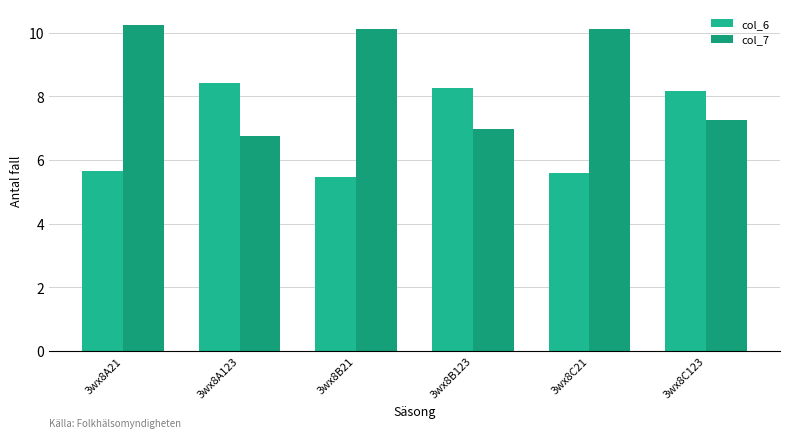

Does the chart contain any negative values?

No